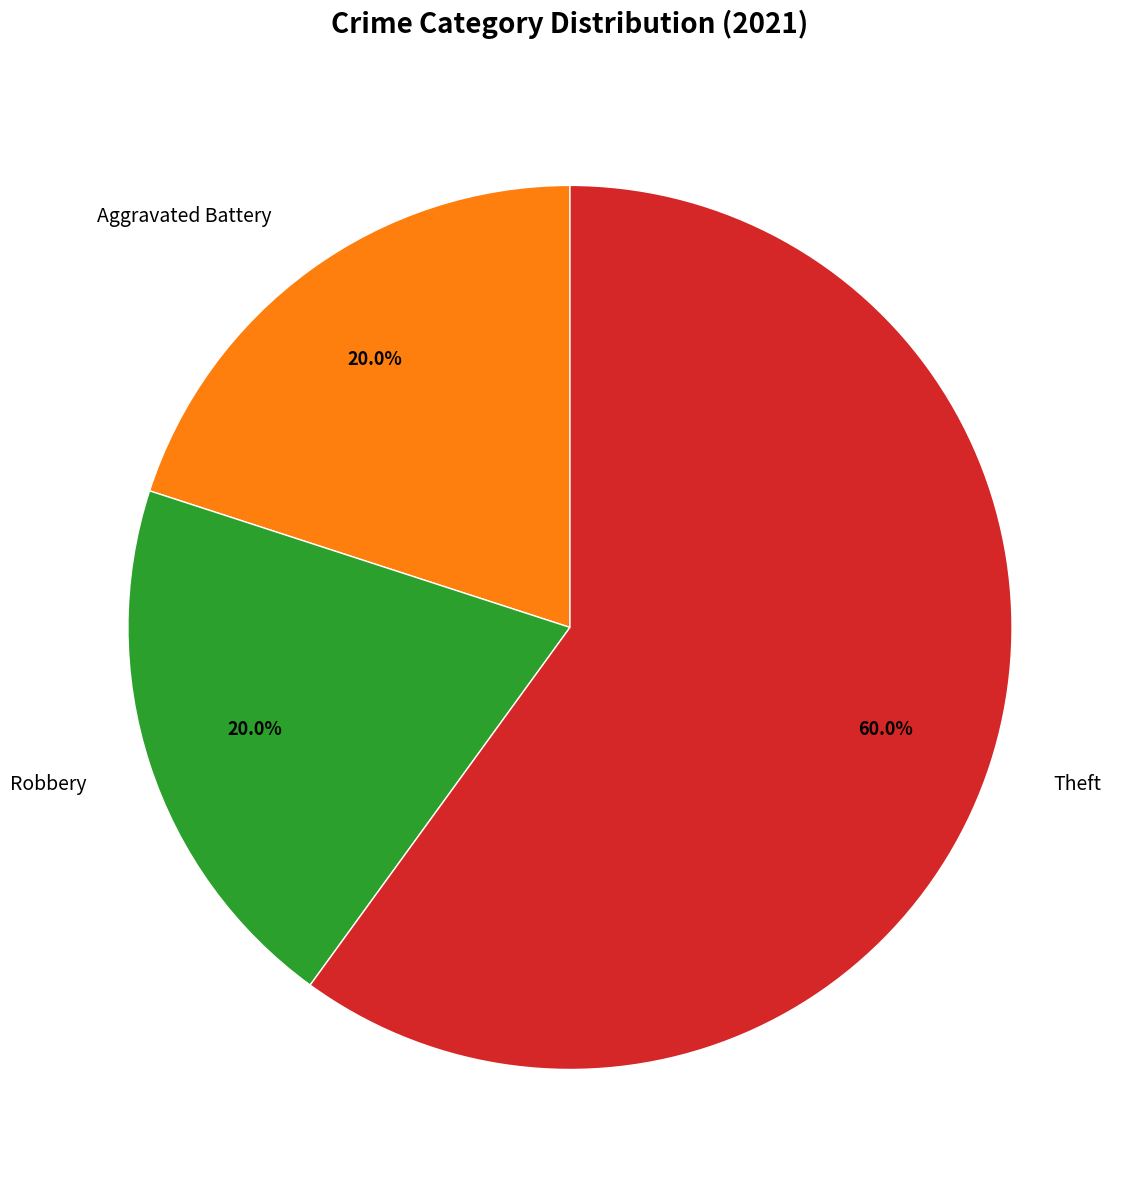

Approximately how many times larger is the value at Theft compared to Aggravated Battery?

3.0